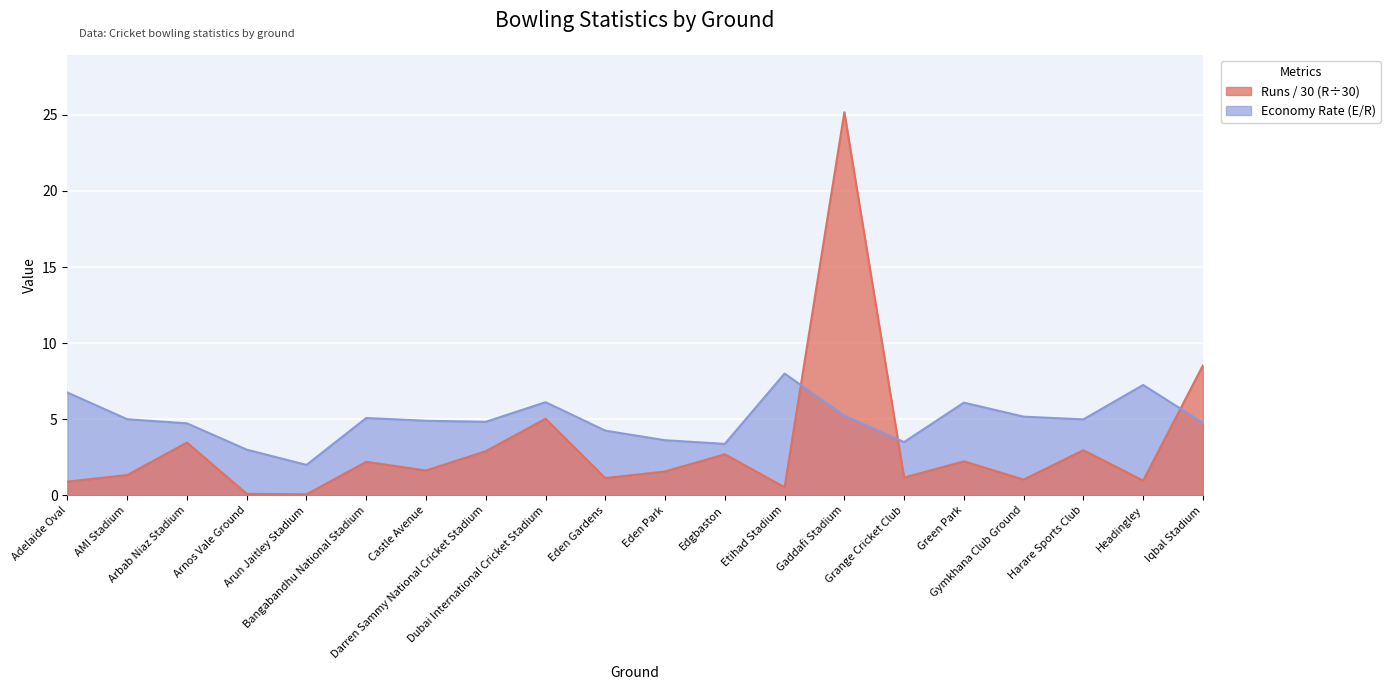

Where is the first local minimum for Economy Rate (E/R)?

Arun Jaitley Stadium